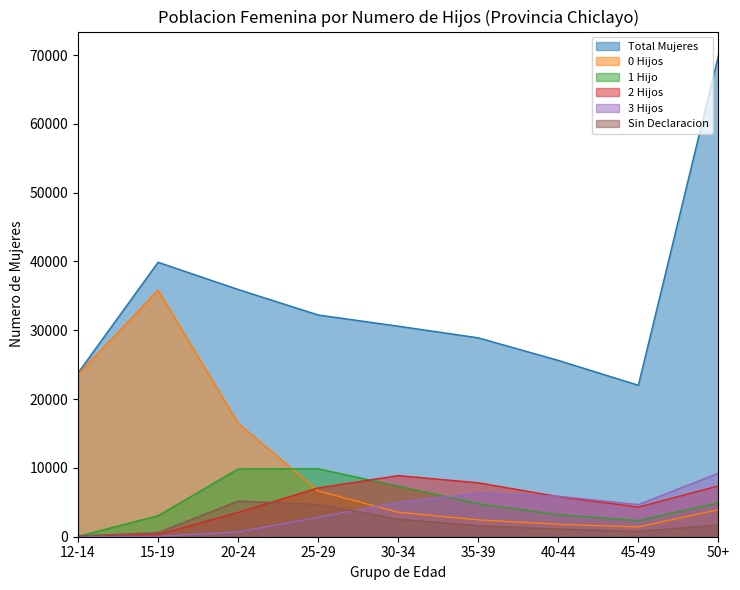

How many data points in Total Mujeres are less than 30601?

4